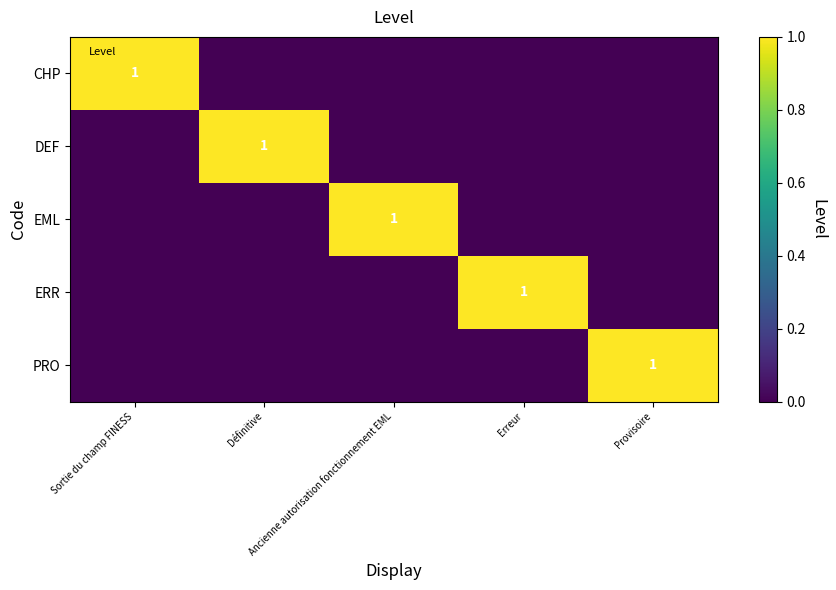

Which series has the largest range (max minus min)?

CHP